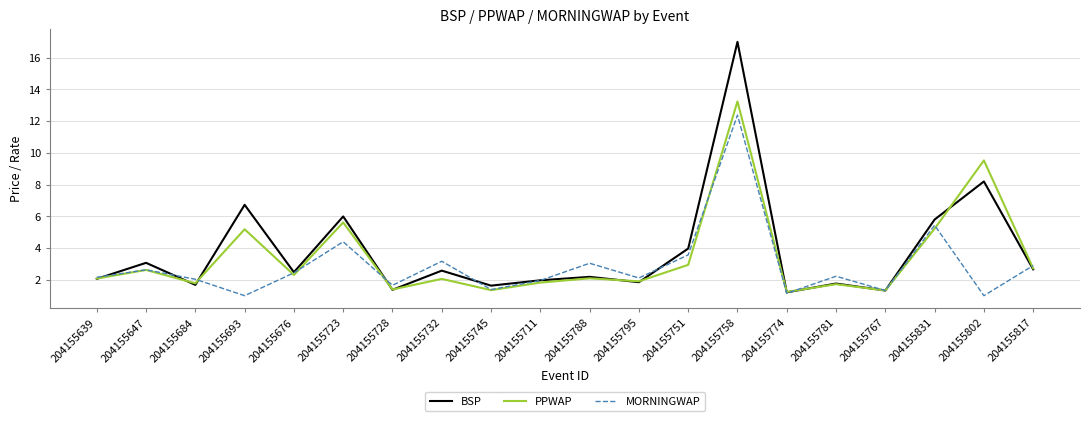

What is the sum of the MORNINGWAP values at 204155684 and 204155693?

3.0